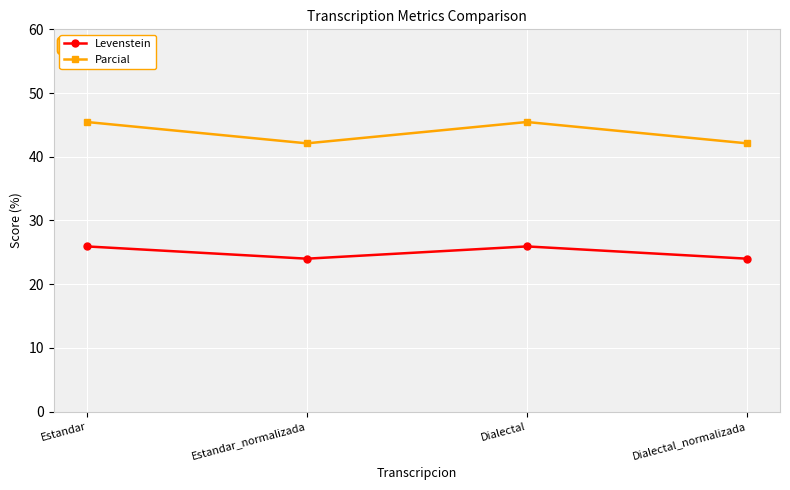

True or false: Levenstein and Parcial intersect in this chart.

False